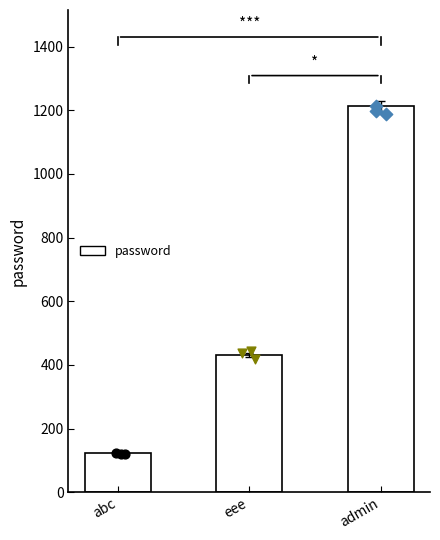

Which series has the widest spread of Y values?

password